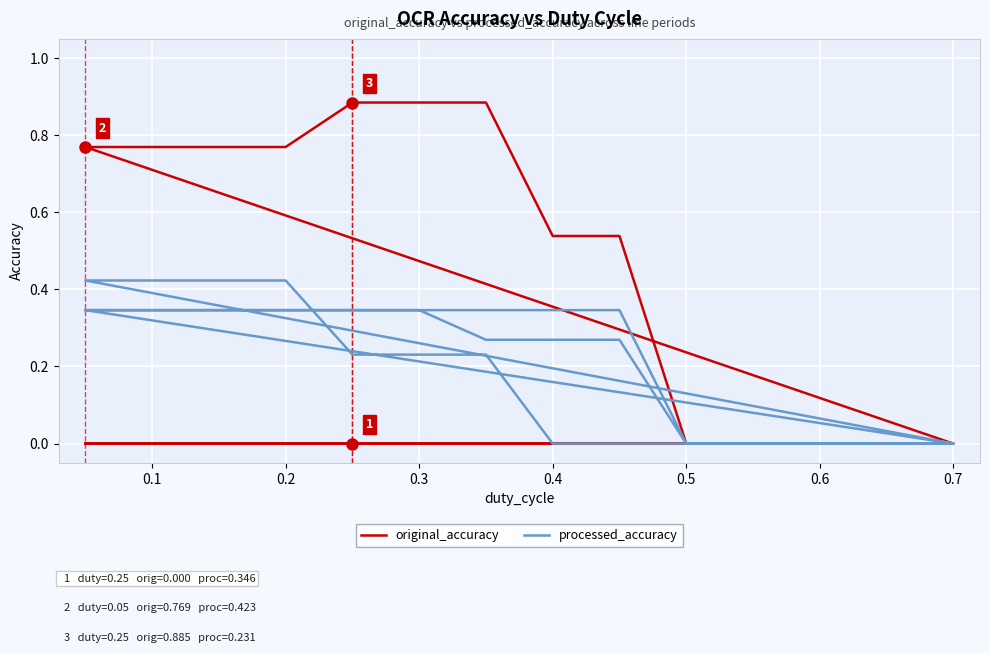

List the series in order of their overall mean, highest first.

processed_accuracy, original_accuracy